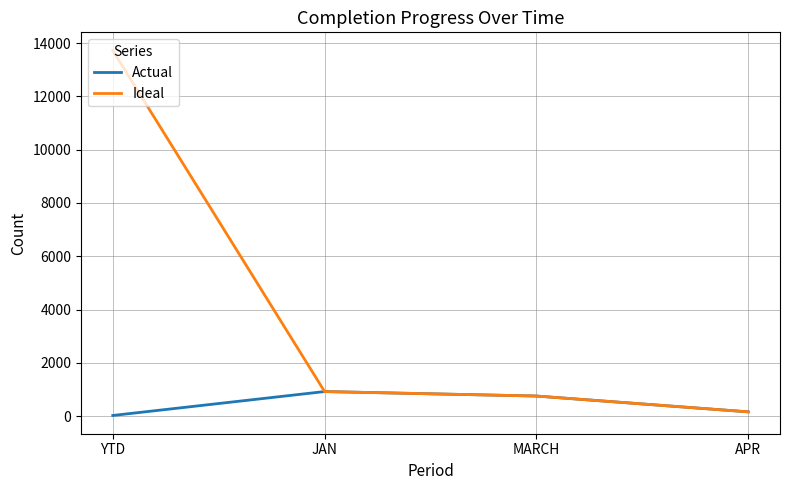

The Actual series shows 753 at MARCH. True or false?

True